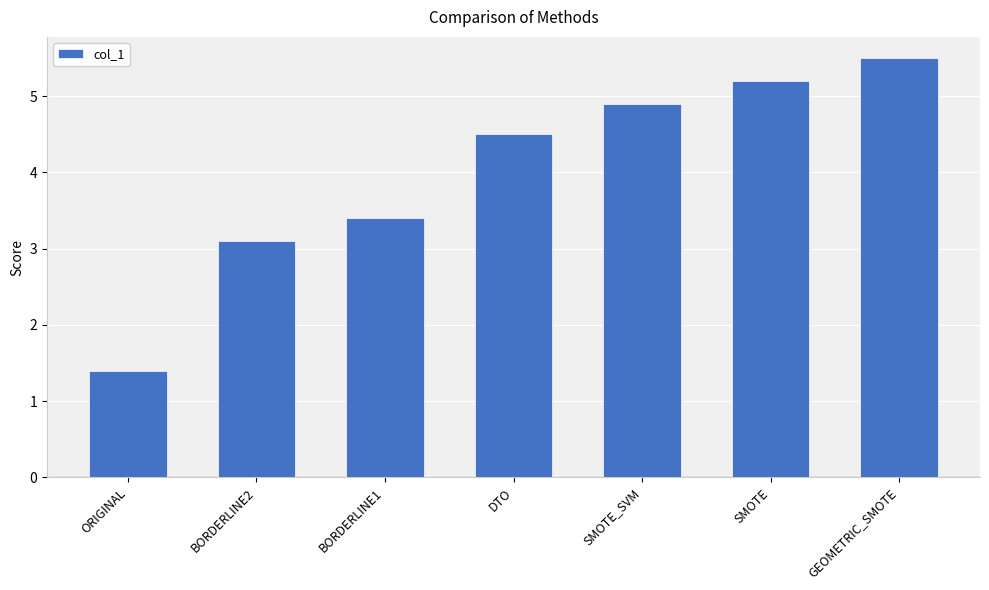

Between BORDERLINE2 and SMOTE, which is larger?

SMOTE